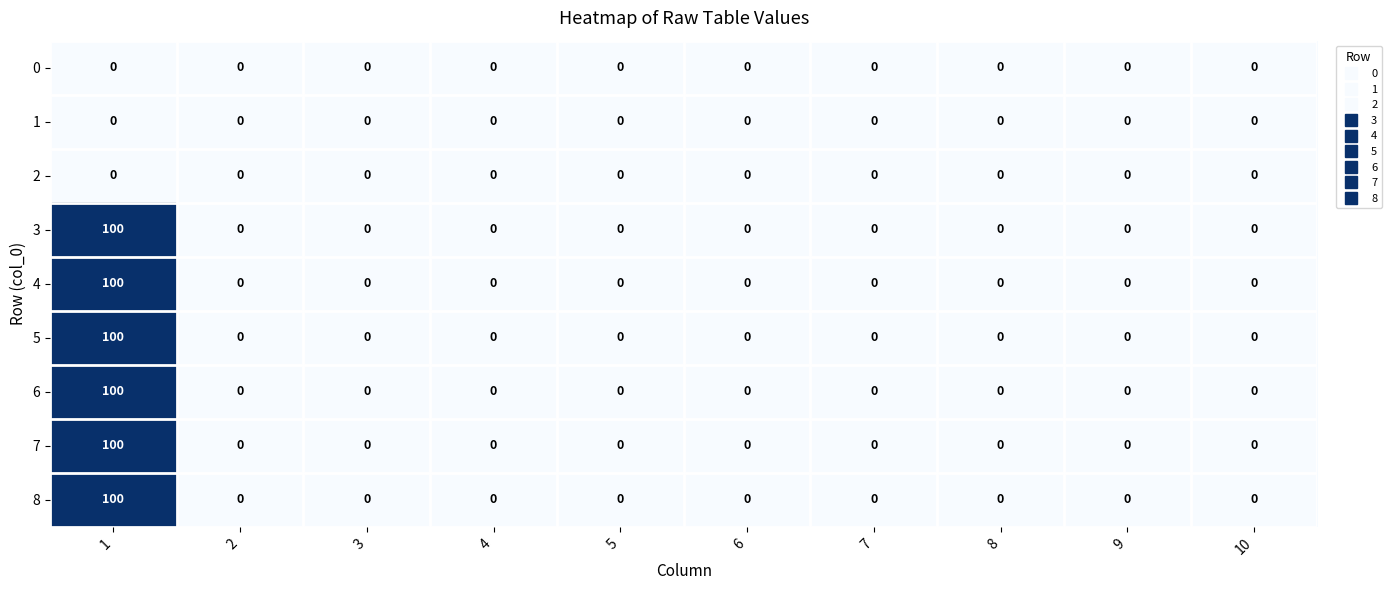

What is the average value of the 4 series?

10